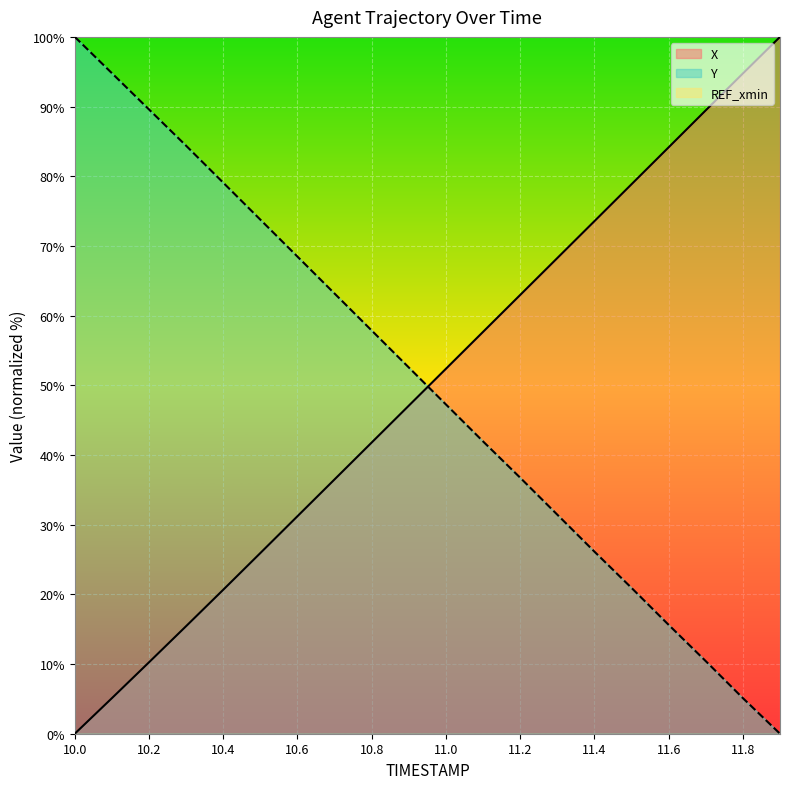

Which category has the lowest value in the X series?

10.0